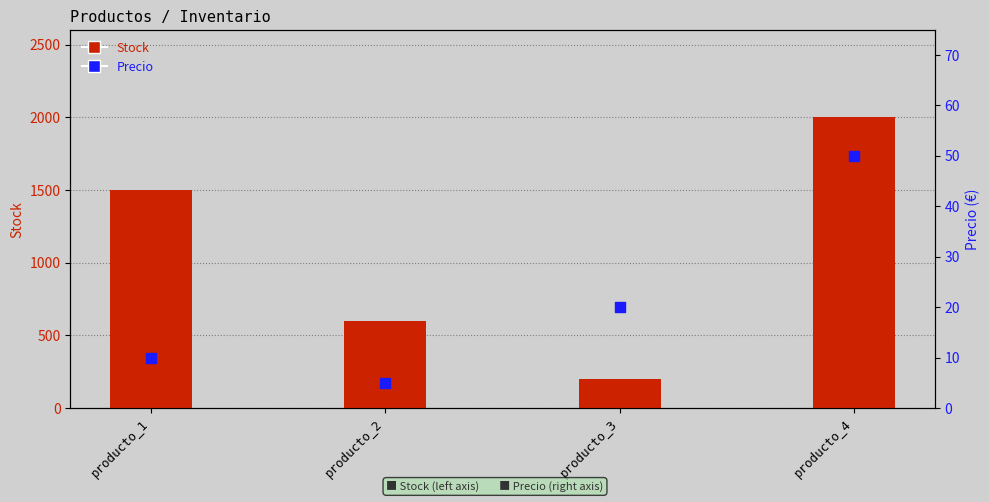

At how many categories does at least one series exceed 989?

2